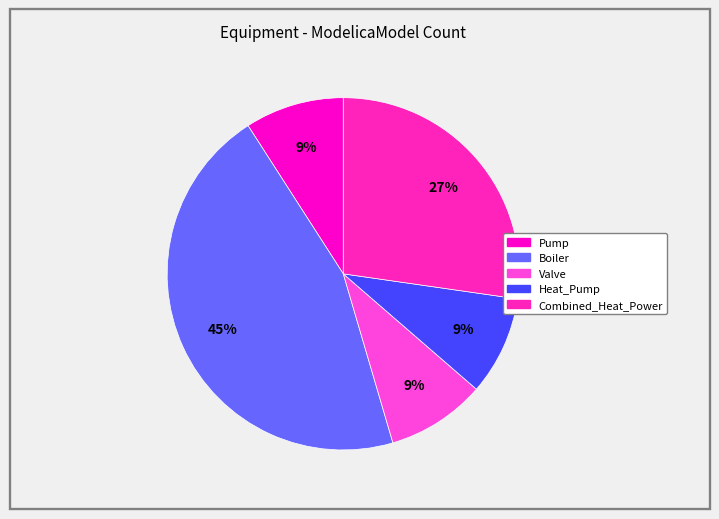

Is there a majority slice in this chart?

No